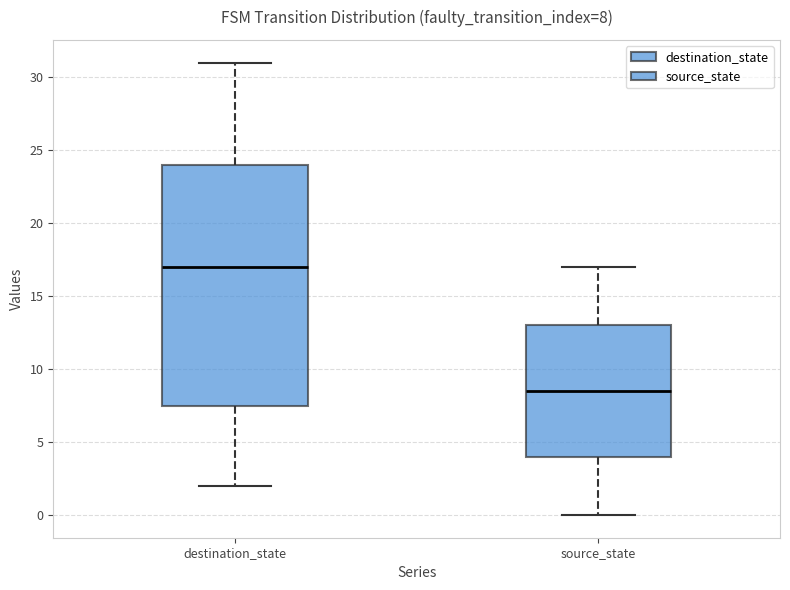

Which box's median line is the lowest?

source_state